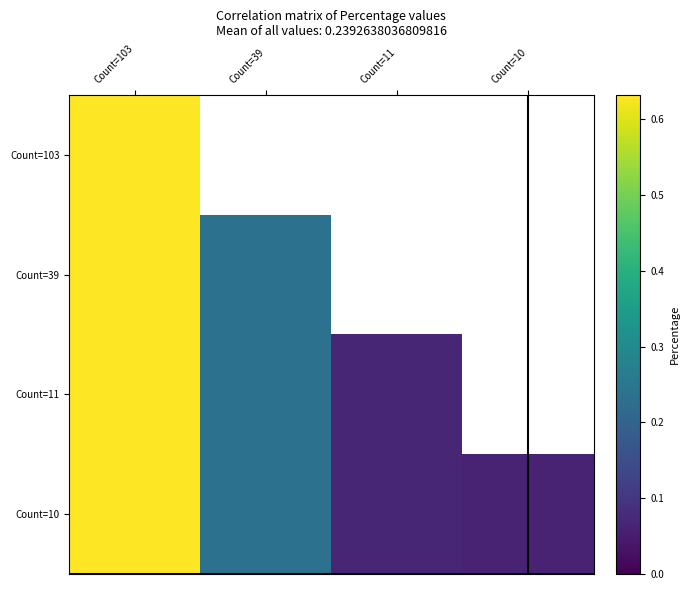

Which has a higher value, Count=39 or Count=10?

Count=39